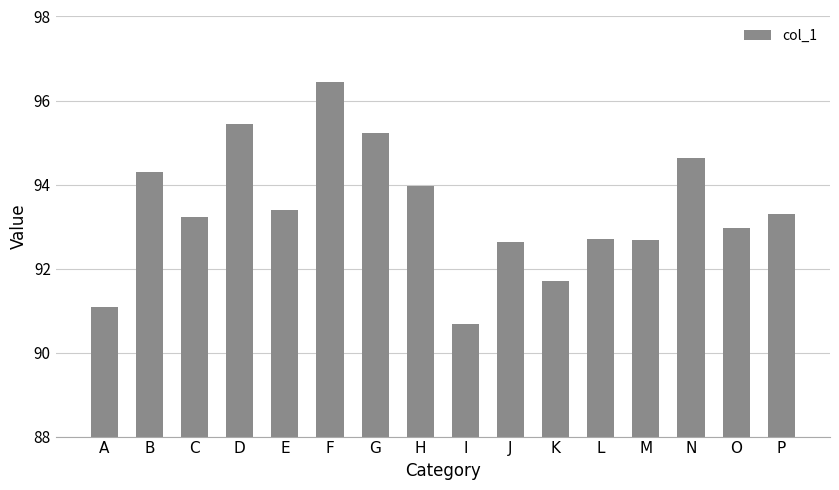

Count the number of categories in the chart.

16